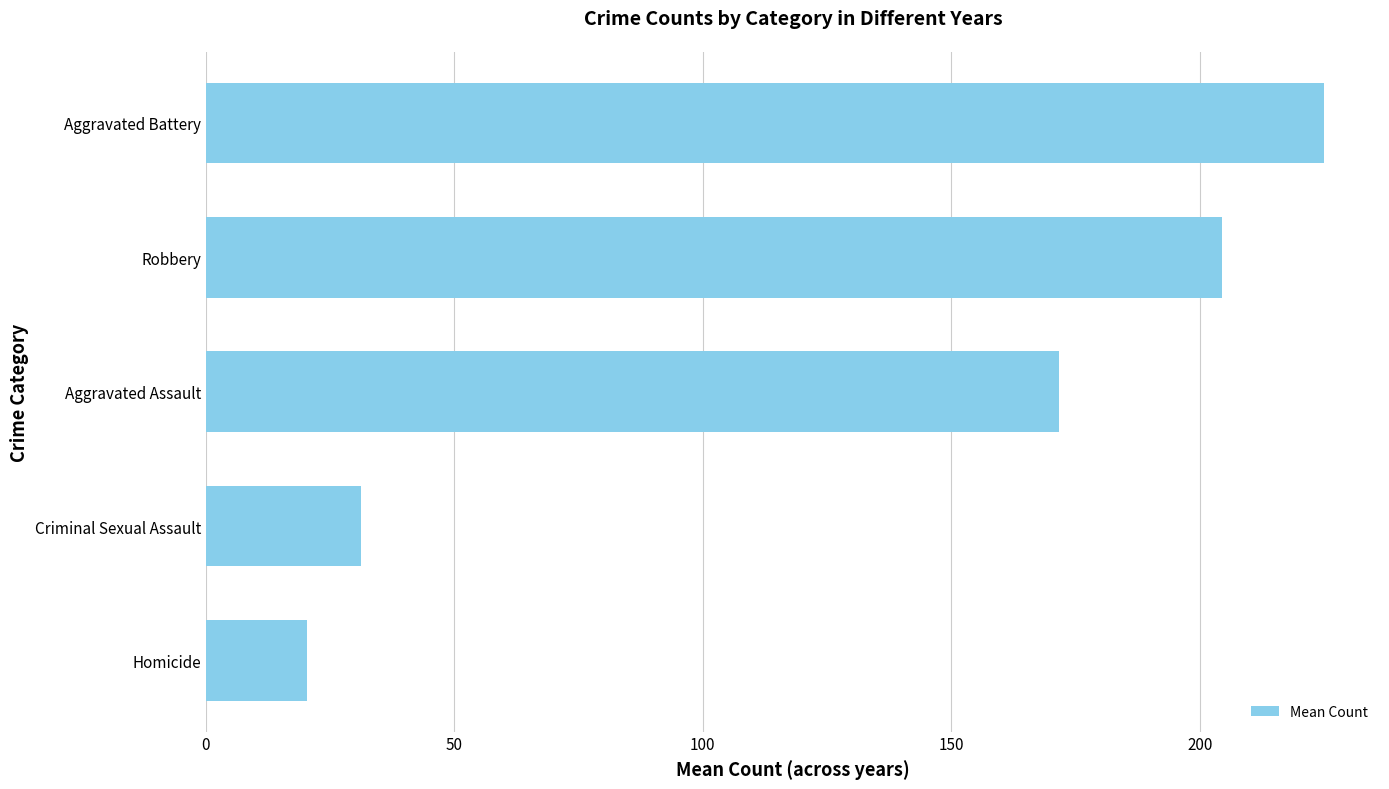

Reading top to bottom, what are all the values shown in this chart?

Aggravated Battery=225.0	Robbery=204.4	Aggravated Assault=171.6	Criminal Sexual Assault=31.3	Homicide=20.5